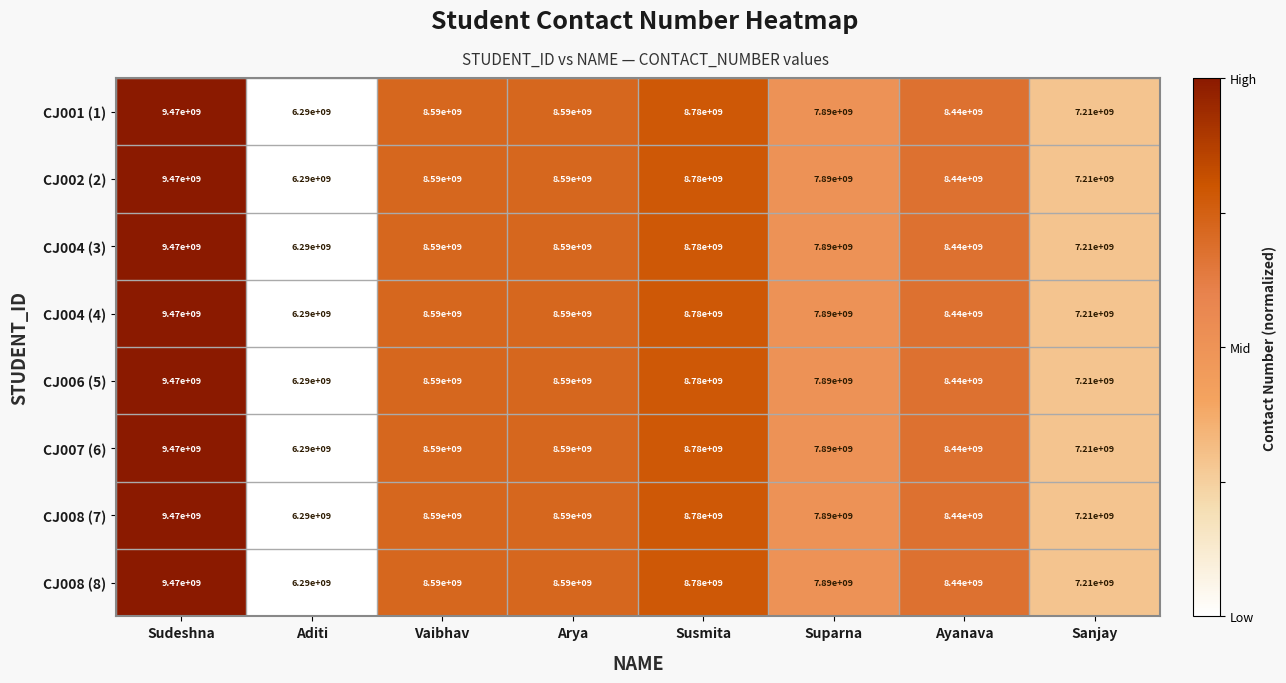

Is it true that CJ001 (1) equals 8590000000 at Arya?

True